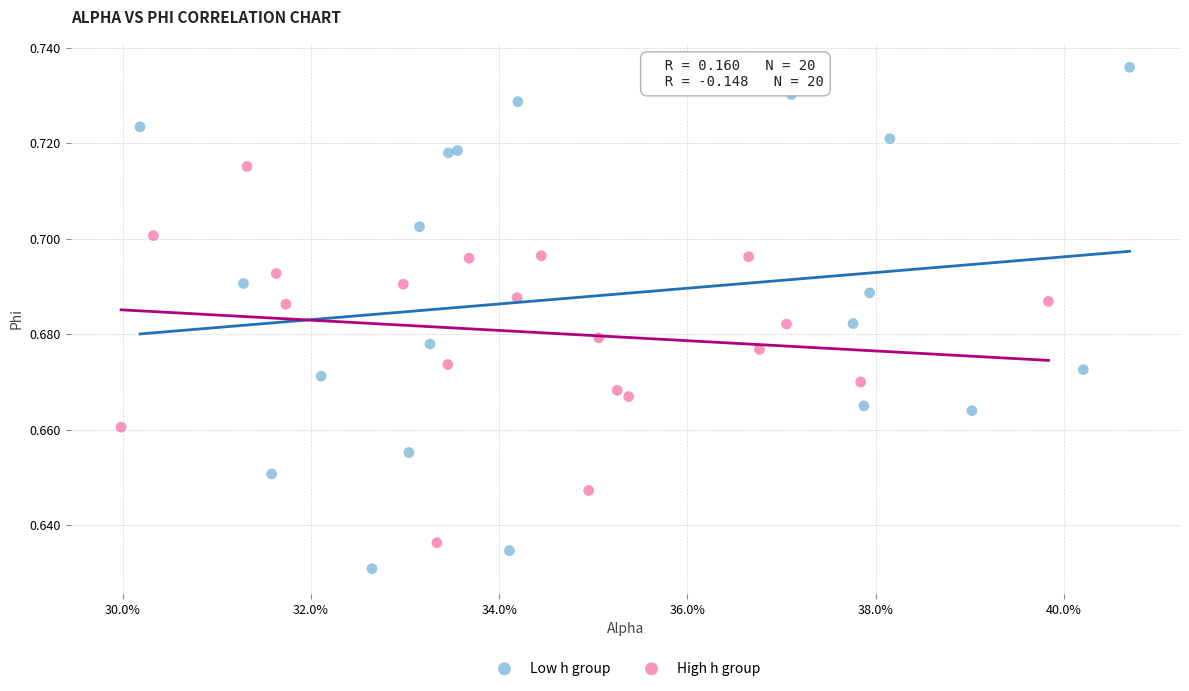

What are all the series names shown in the legend?

Low h group, High h group